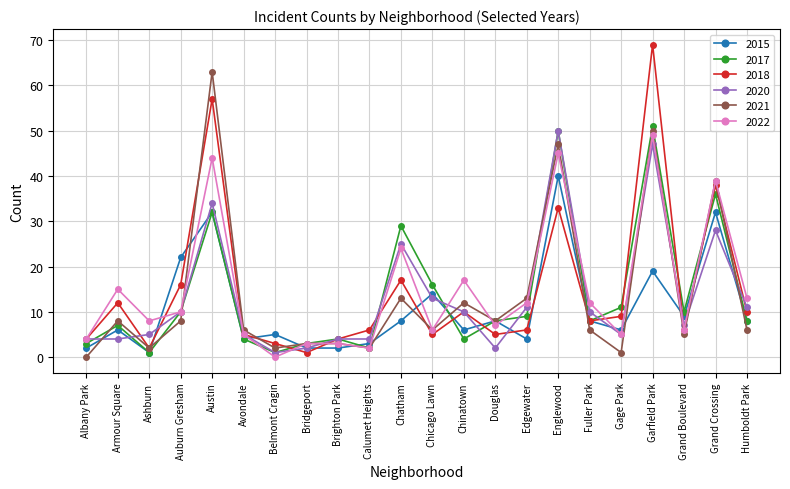

Where do 2017 and 2021 first cross each other?

Albany Park and Armour Square